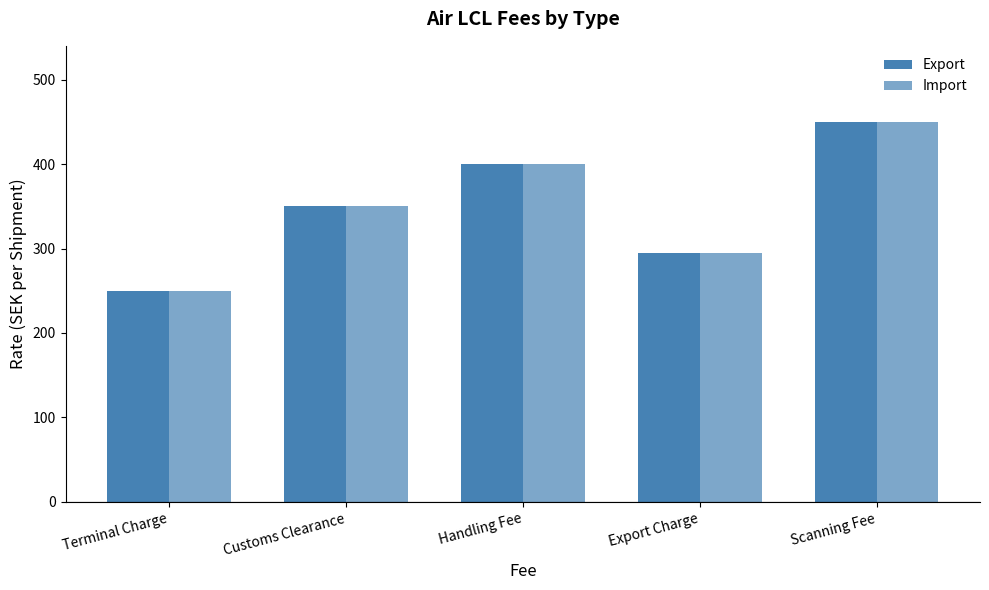

Where does the Import series first go above 350?

Handling Fee